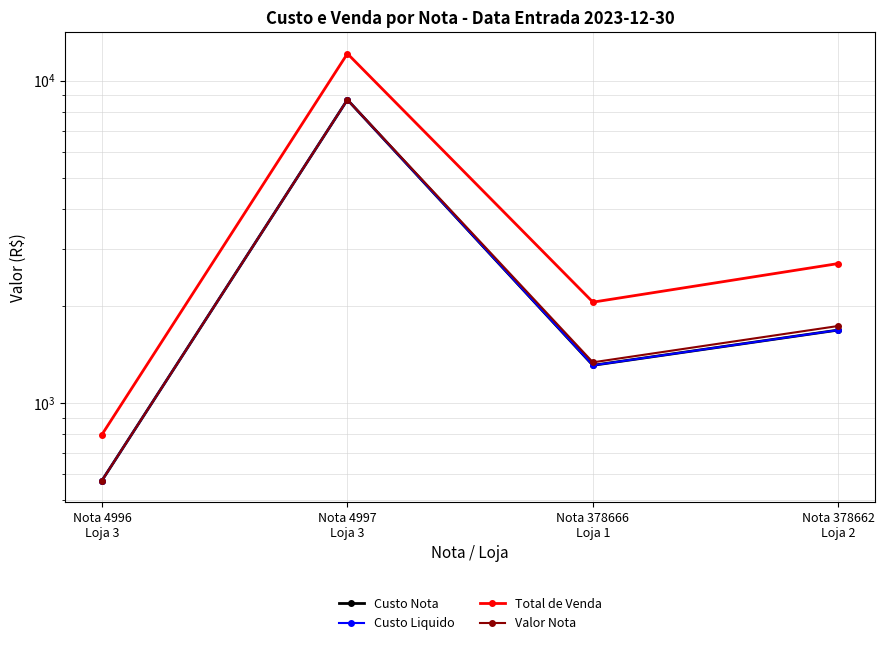

The value of Custo Liquido at Nota 378662
Loja 2 is 788.8. True or false?

False